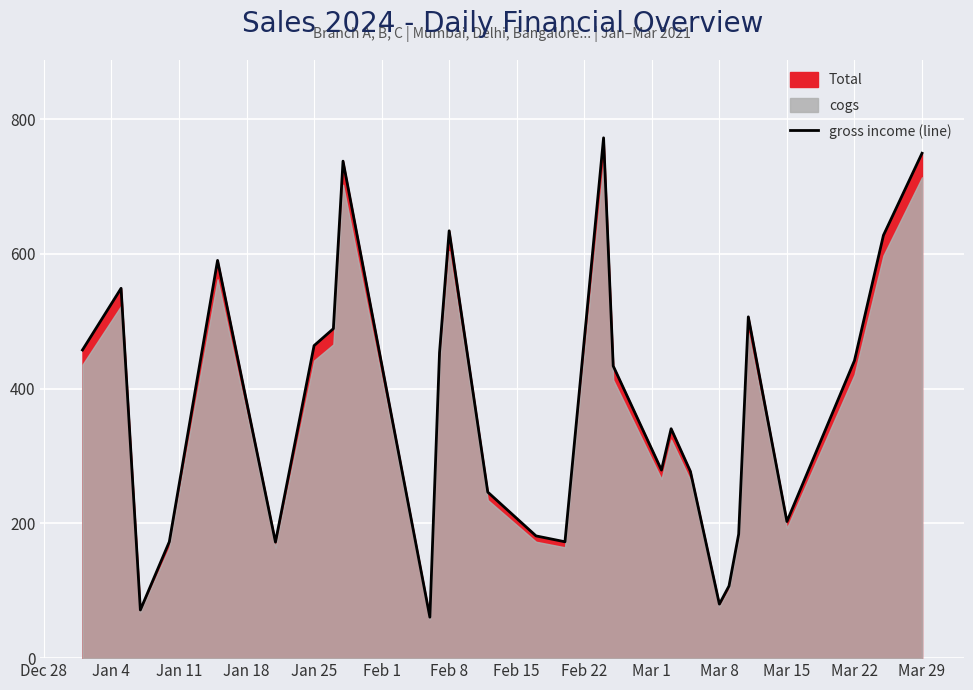

How many categories are shown in the chart?

28